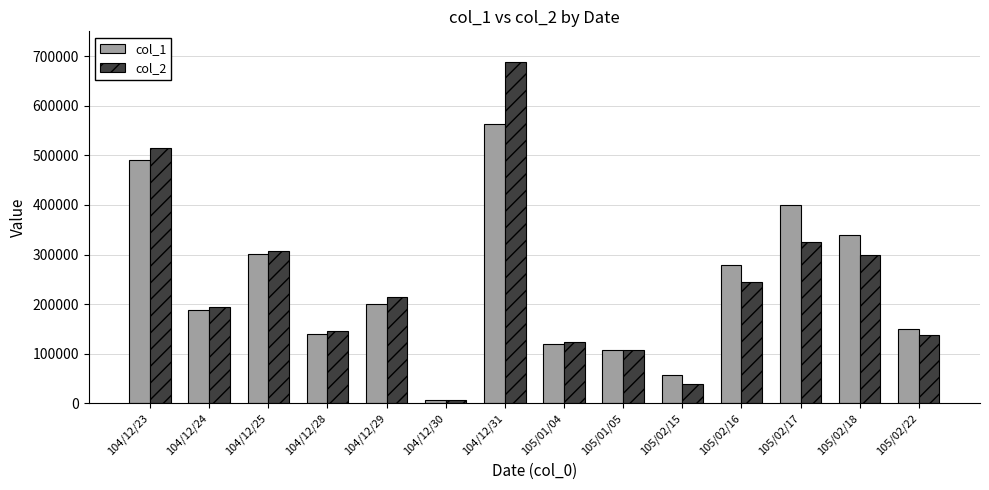

At which label does col_1 reach its peak?

104/12/31